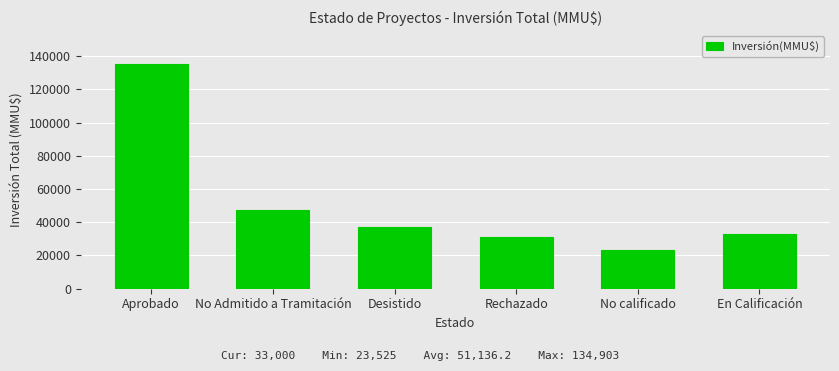

What position from the right is Desistido?

4